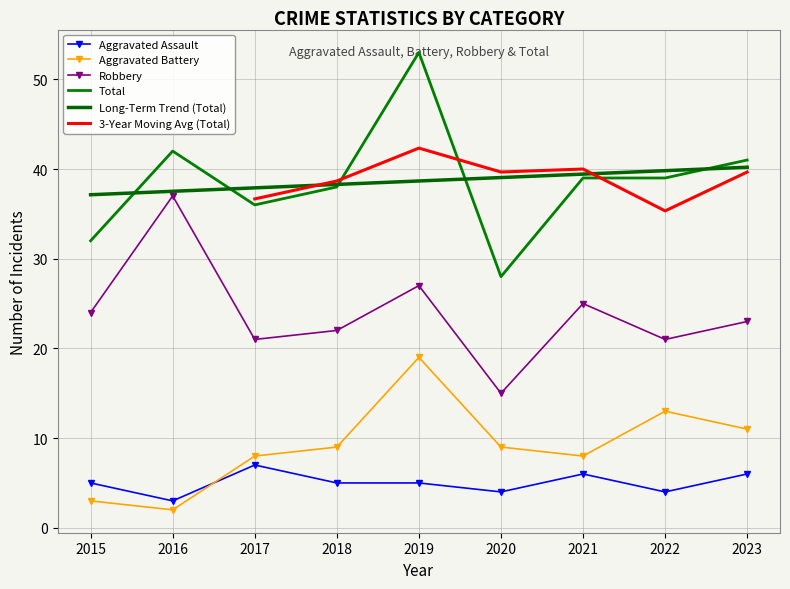

Which series has the largest range (max minus min)?

Total